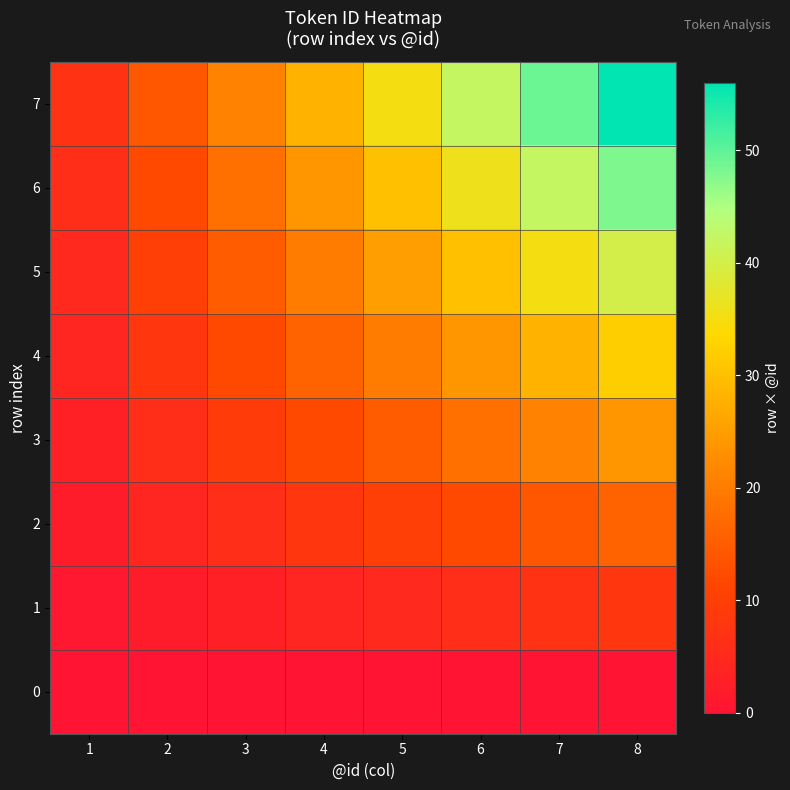

At which category does the chart reach its peak across all series?

8